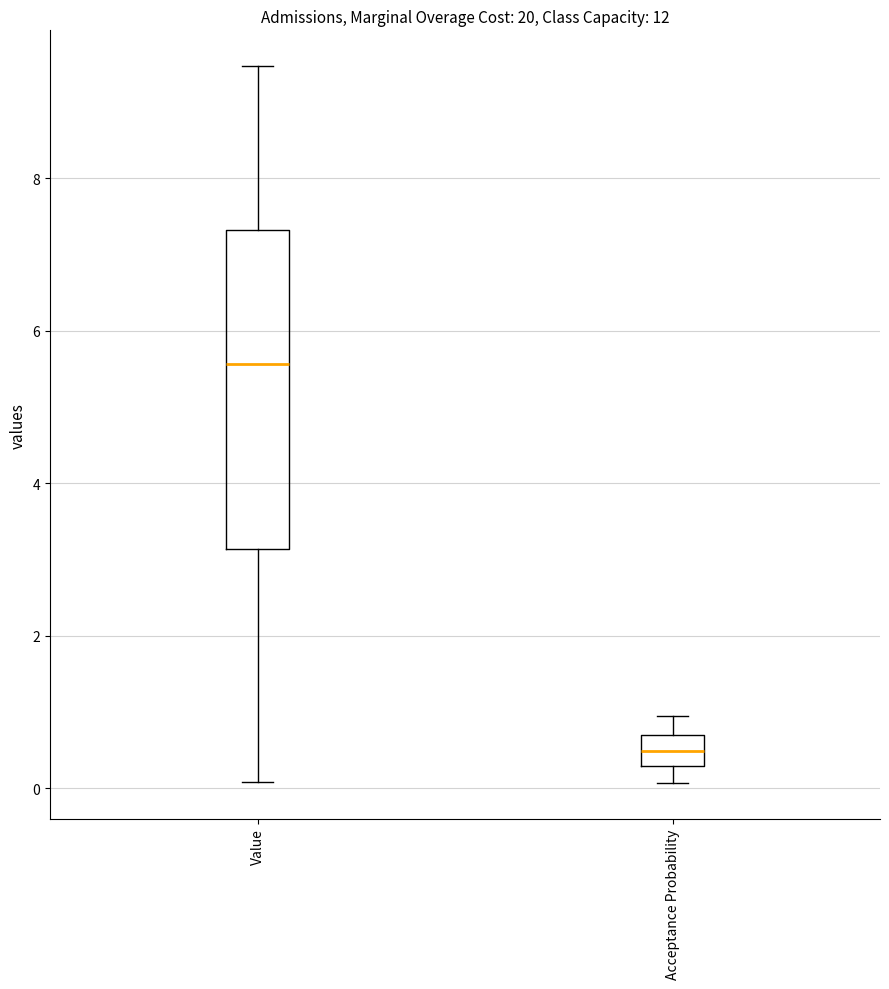

Reading left to right, read every box against the y-axis: the position of its median line, the range the box covers, and the ends of its whiskers. The values are not printed on the chart, so give them approximately, as read against the axis.

Value: median 5.6, box 3.2 to 7.4, whiskers 0.0 to 9.4
Acceptance Probability: median 0.4 (inside the box), box 0.4 to 0.8, whiskers 0.0 to 1.0